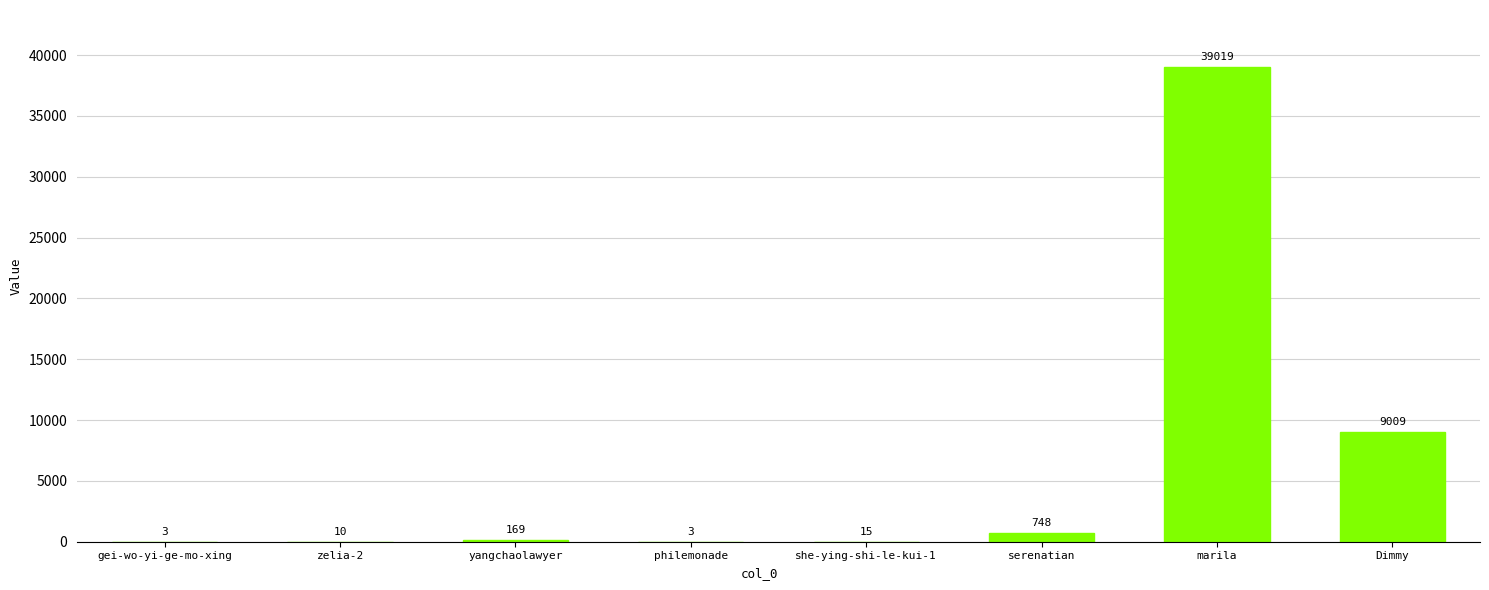

What is the sum of the values at philemonade and Dimmy?

9012